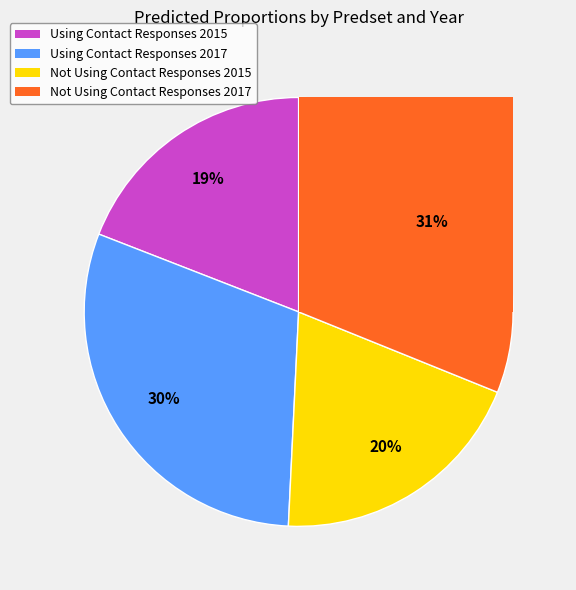

To the nearest percent, what percentage of the pie is Using Contact Responses 2017?

30%